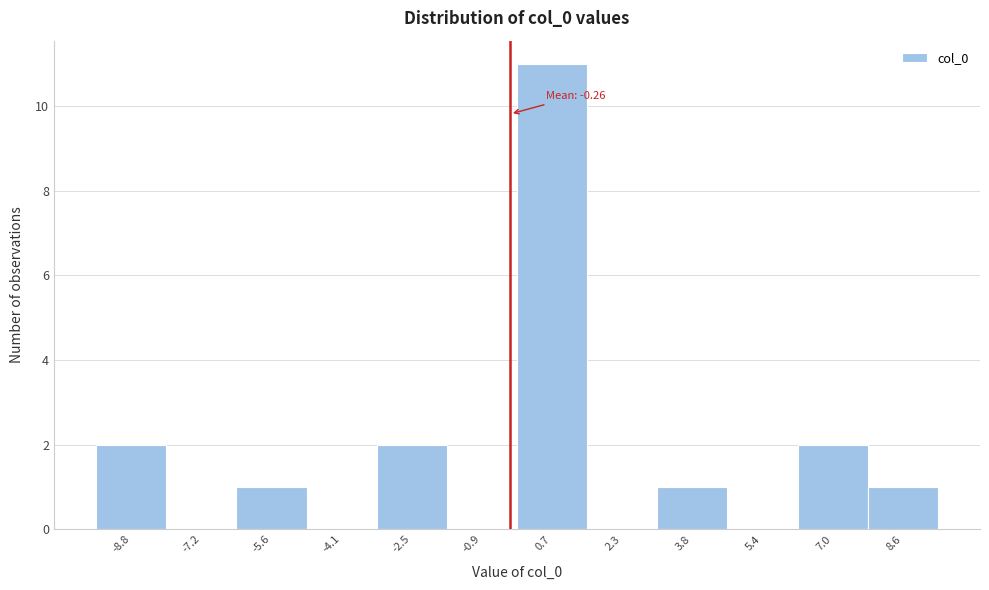

Over which range of the x-axis is the bar tallest?

-0.2 to 1.4